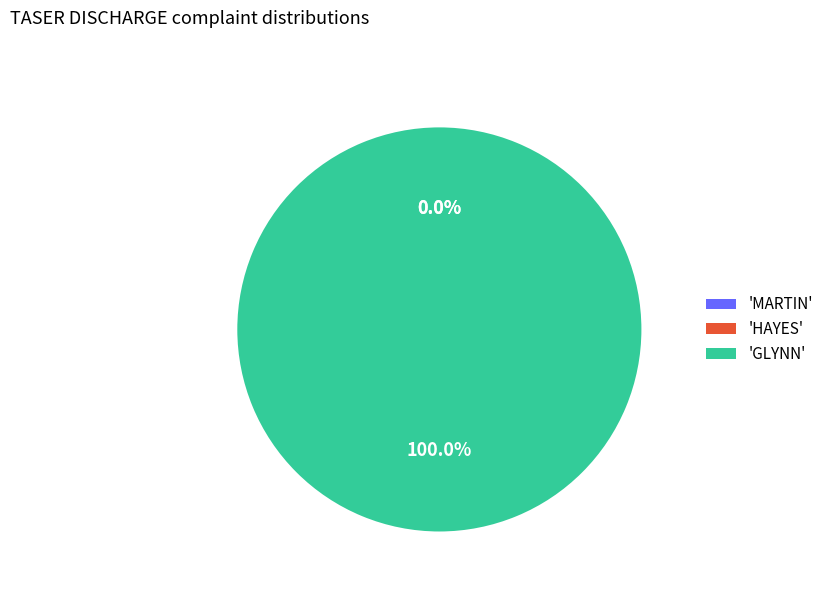

Which slice is the smallest?

MARTIN